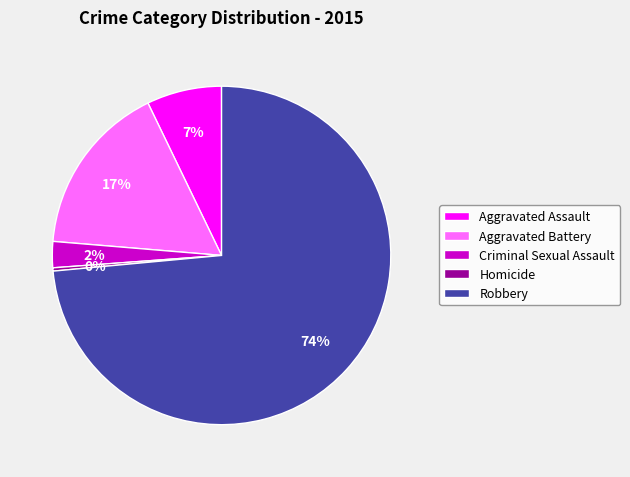

How many slices are in this pie chart?

5